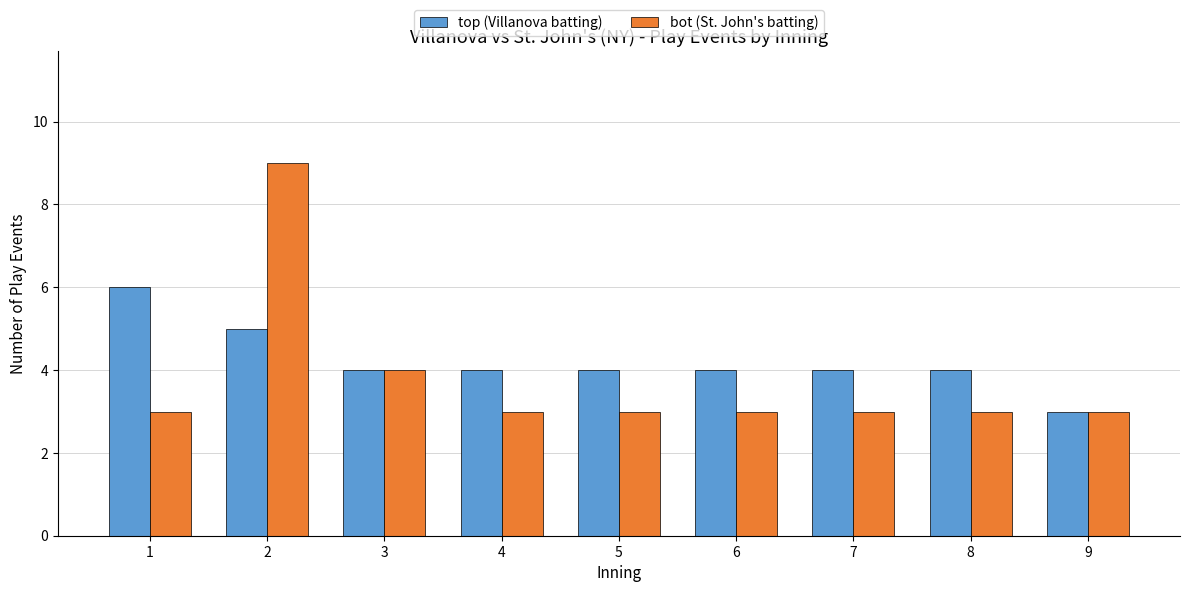

At 8, list the series in order from smallest to largest.

bot (St. John's batting), top (Villanova batting)